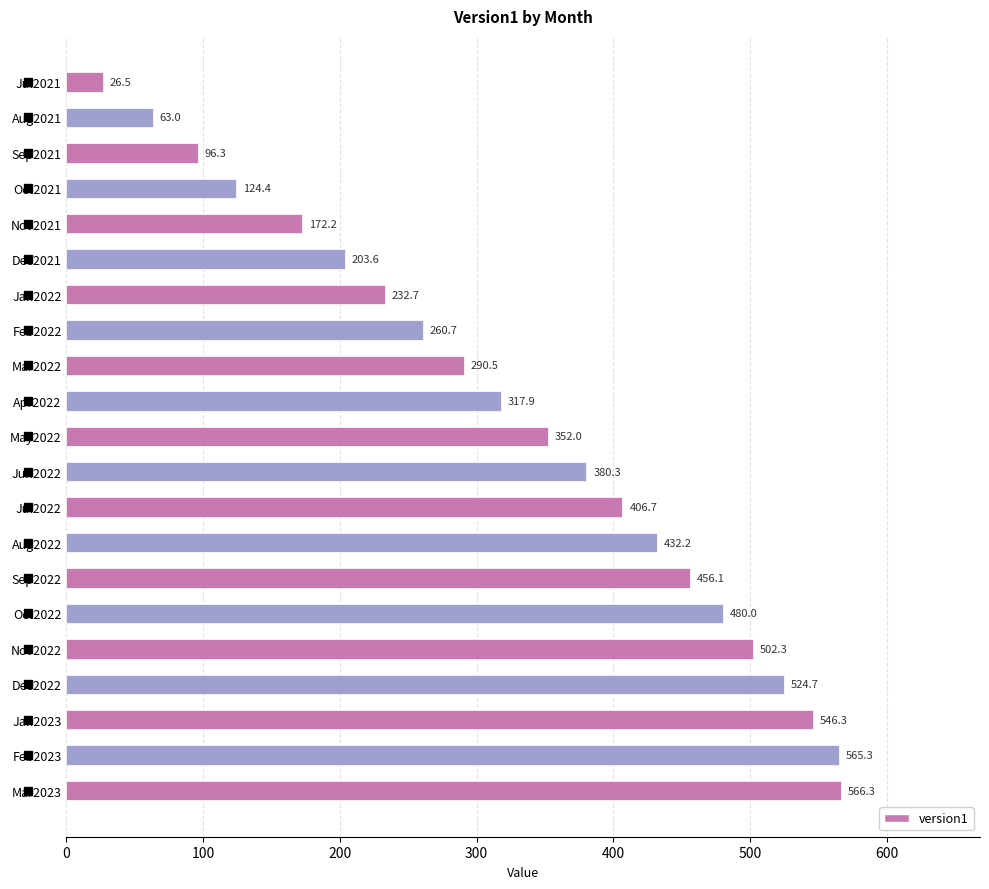

What is the value of the 3rd bar from the top?

96.3